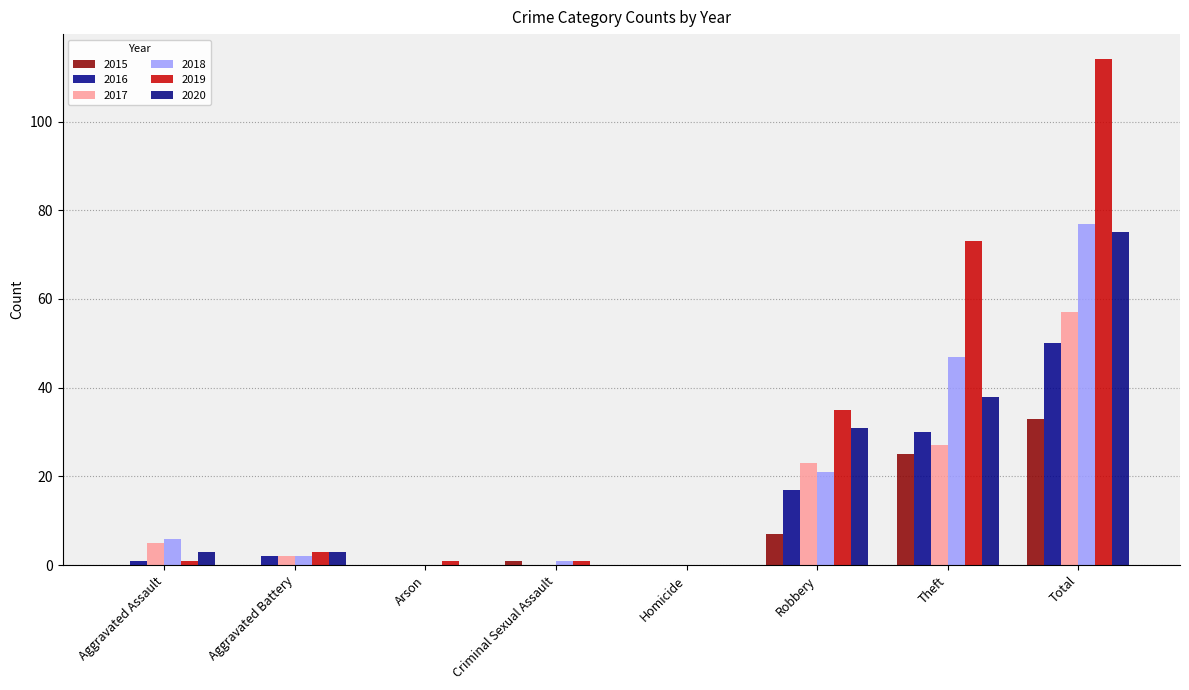

At Arson, list the series in order from smallest to largest.

2015, 2016, 2017, 2018, 2020, 2019